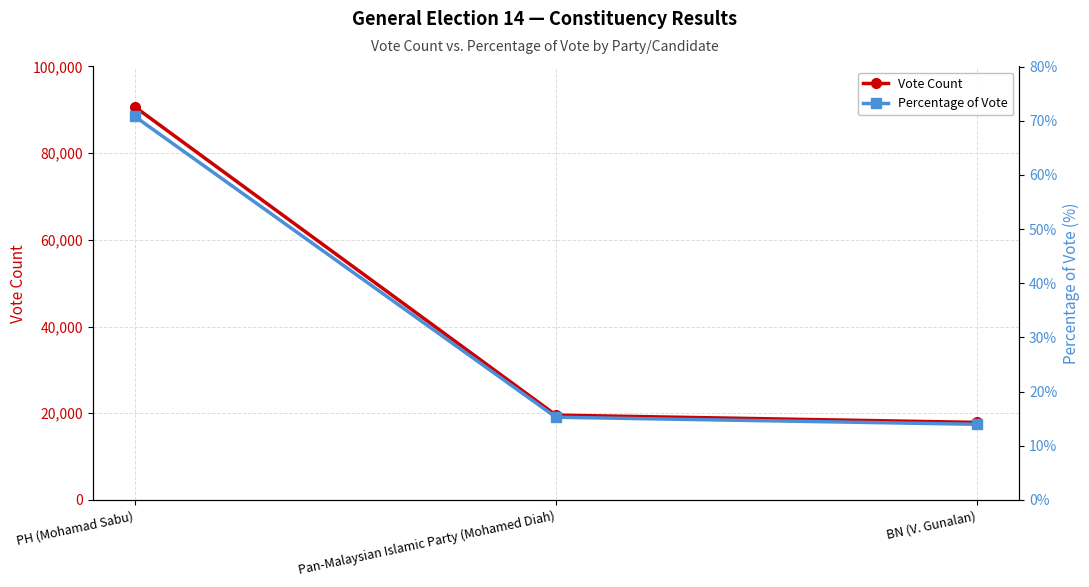

At how many categories does at least one series exceed 76564?

1